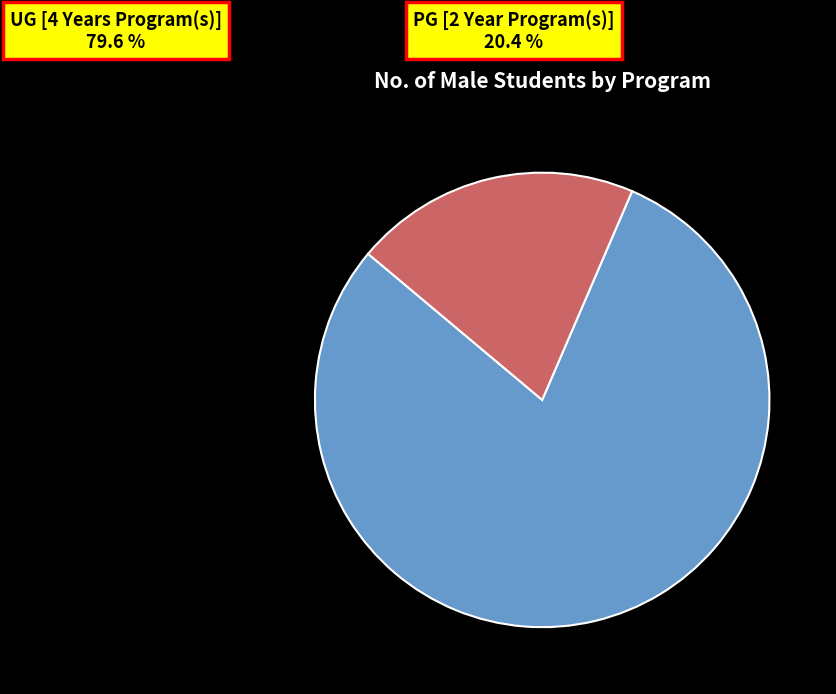

What is the smallest slice in the pie chart?

PG [2 Year Program(s)]